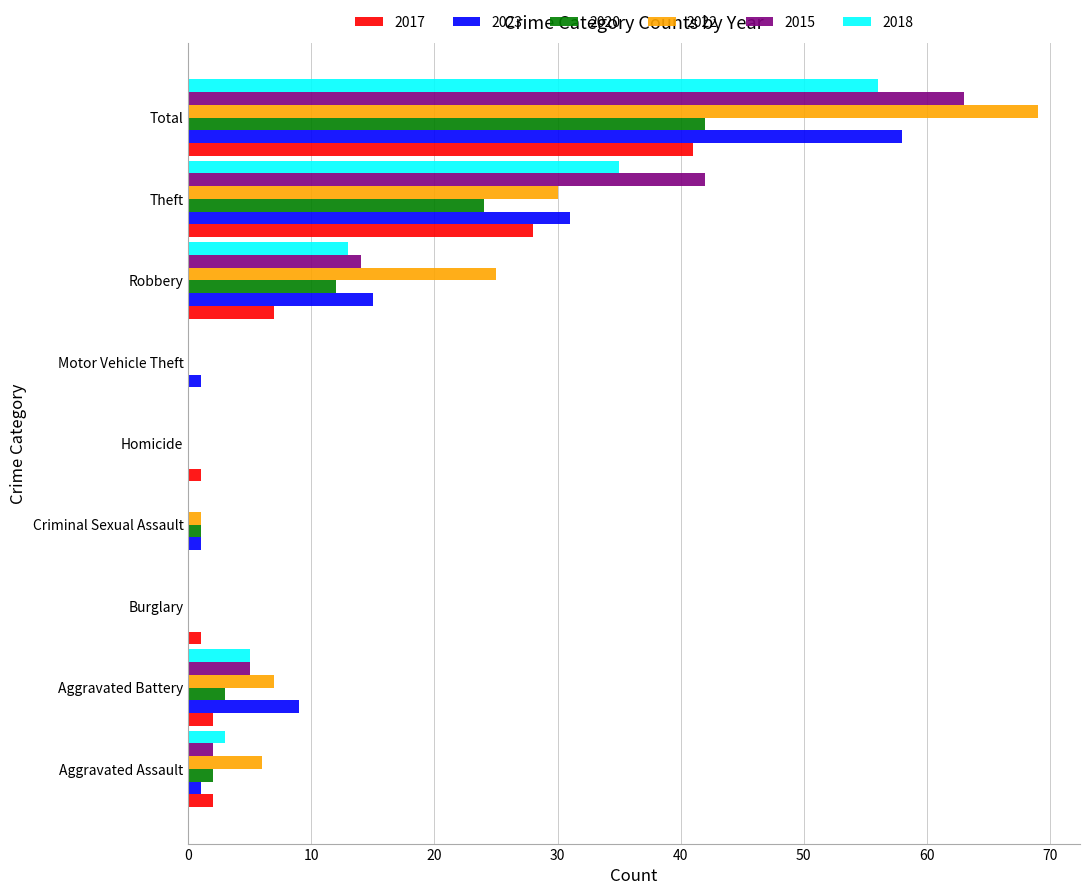

What is the maximum value for 2015?

63